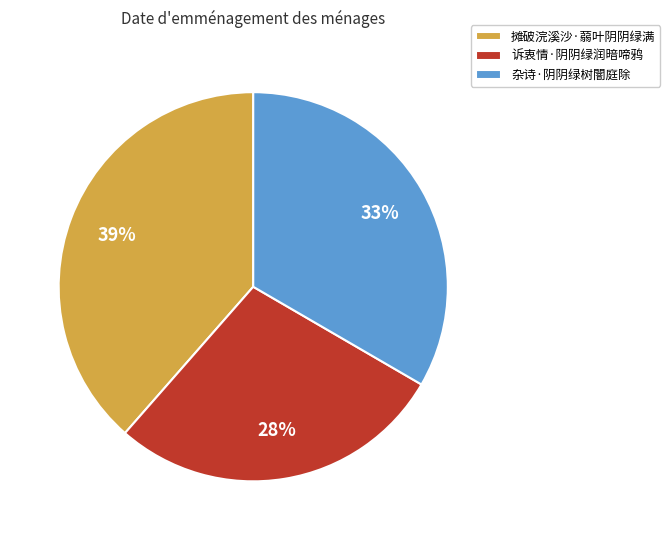

To the nearest percent, what is the combined percentage of 诉衷情·阴阴绿润暗啼鸦 and 摊破浣溪沙·蒻叶阴阴绿满?

67%